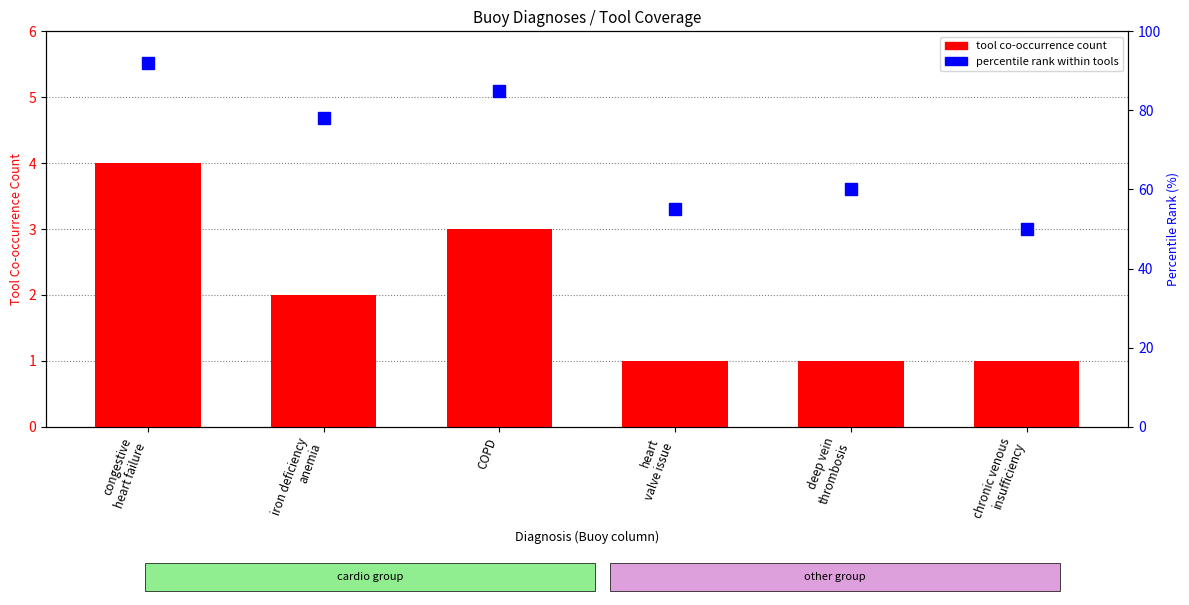

What is the total value across all series at COPD?

88